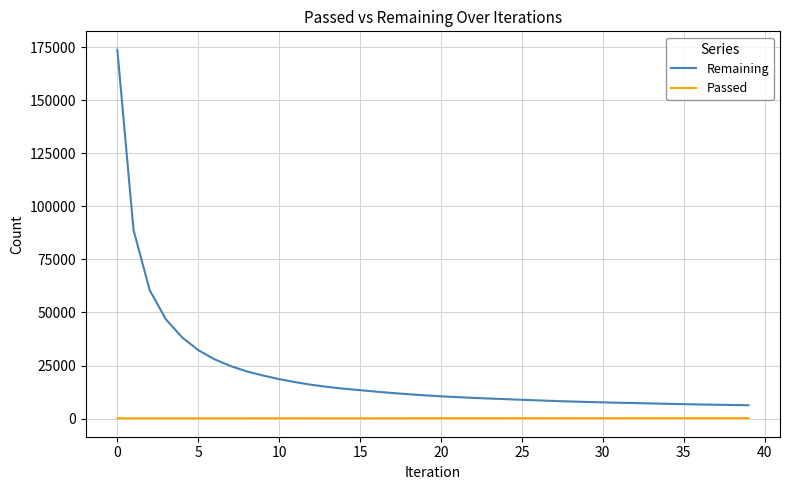

True or false: Passed and Remaining intersect in this chart.

False